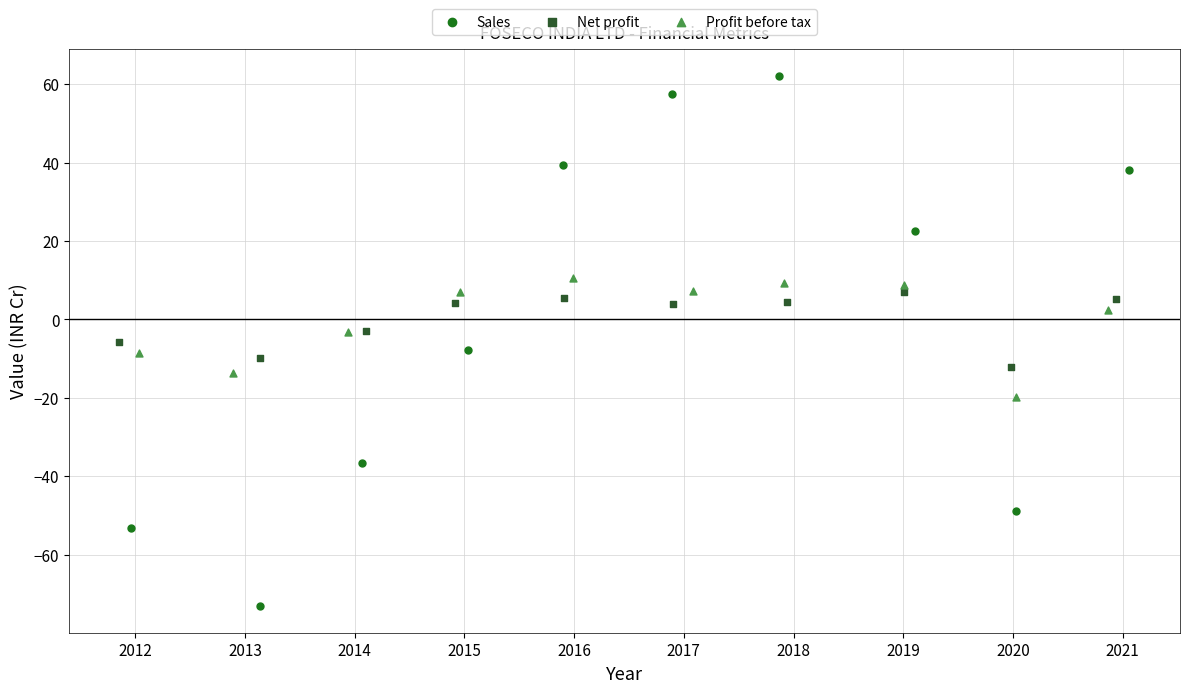

Which series reaches the minimum Y coordinate?

Sales